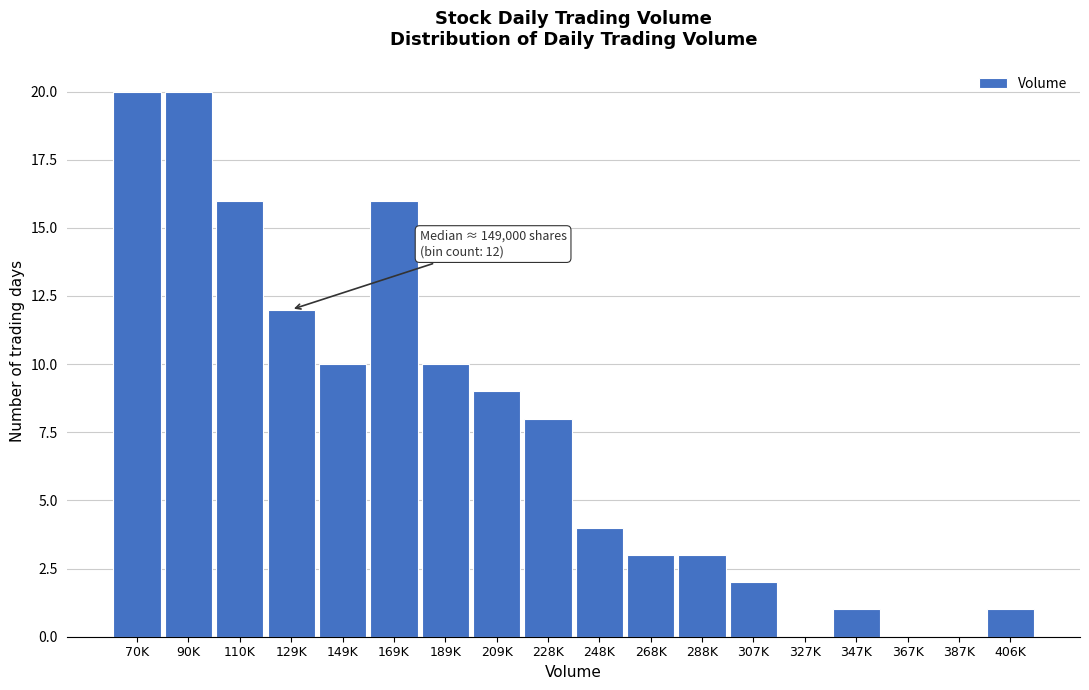

Reading right to left, extract all data points from this chart.

406K=1	387K=0	367K=0	347K=1	327K=0	307K=2	288K=3	268K=3	248K=4	228K=8	209K=9	189K=10	169K=16	149K=10	129K=12	110K=16	90K=20	70K=20